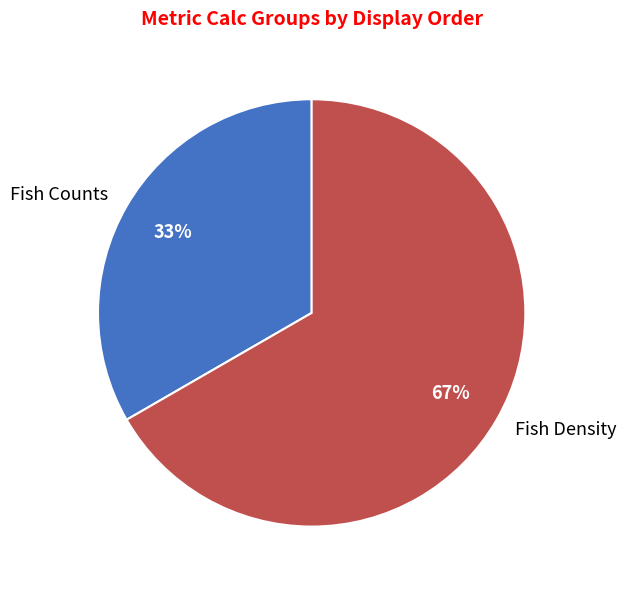

To the nearest percent, what portion does Fish Counts represent?

33%